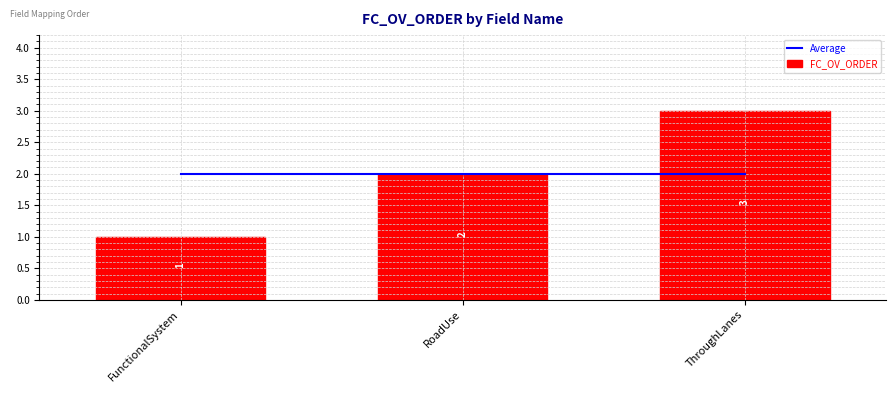

Which series has the largest total across all categories?

Average